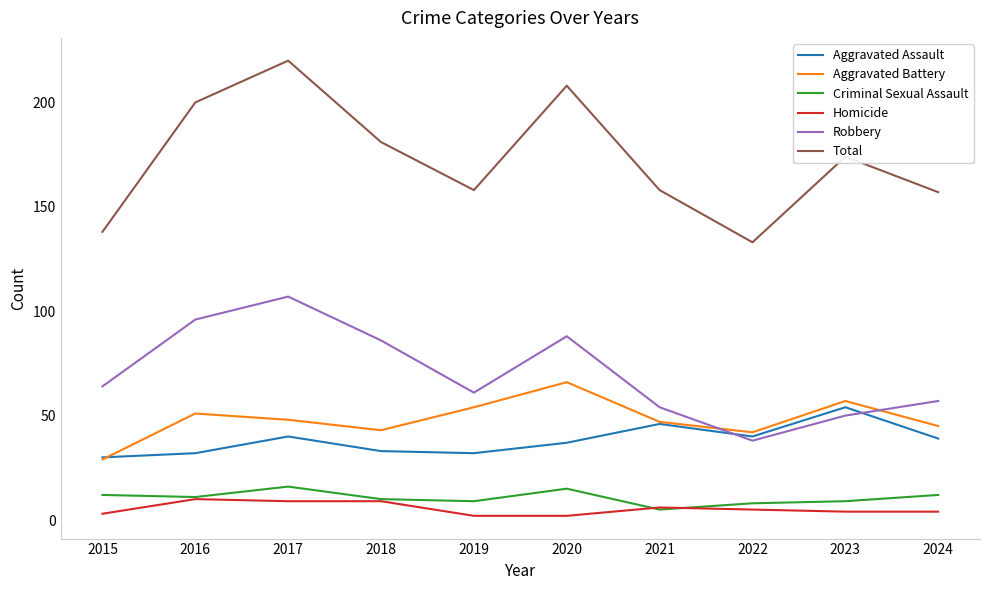

True or false: Total and Aggravated Battery cross at least once.

False